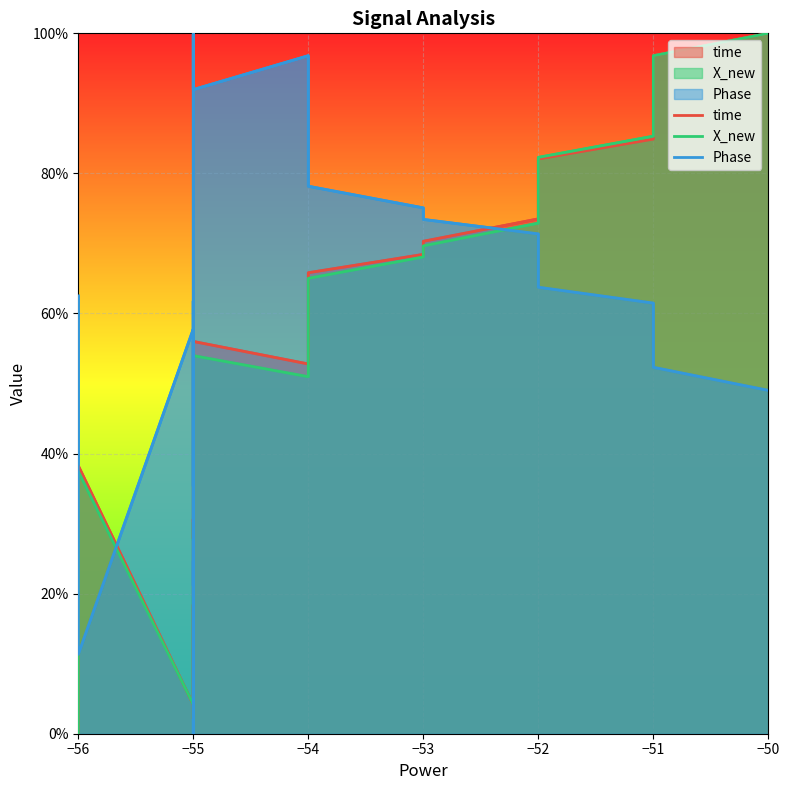

What is the value of the Phase point at the 13th from the left?

19.7